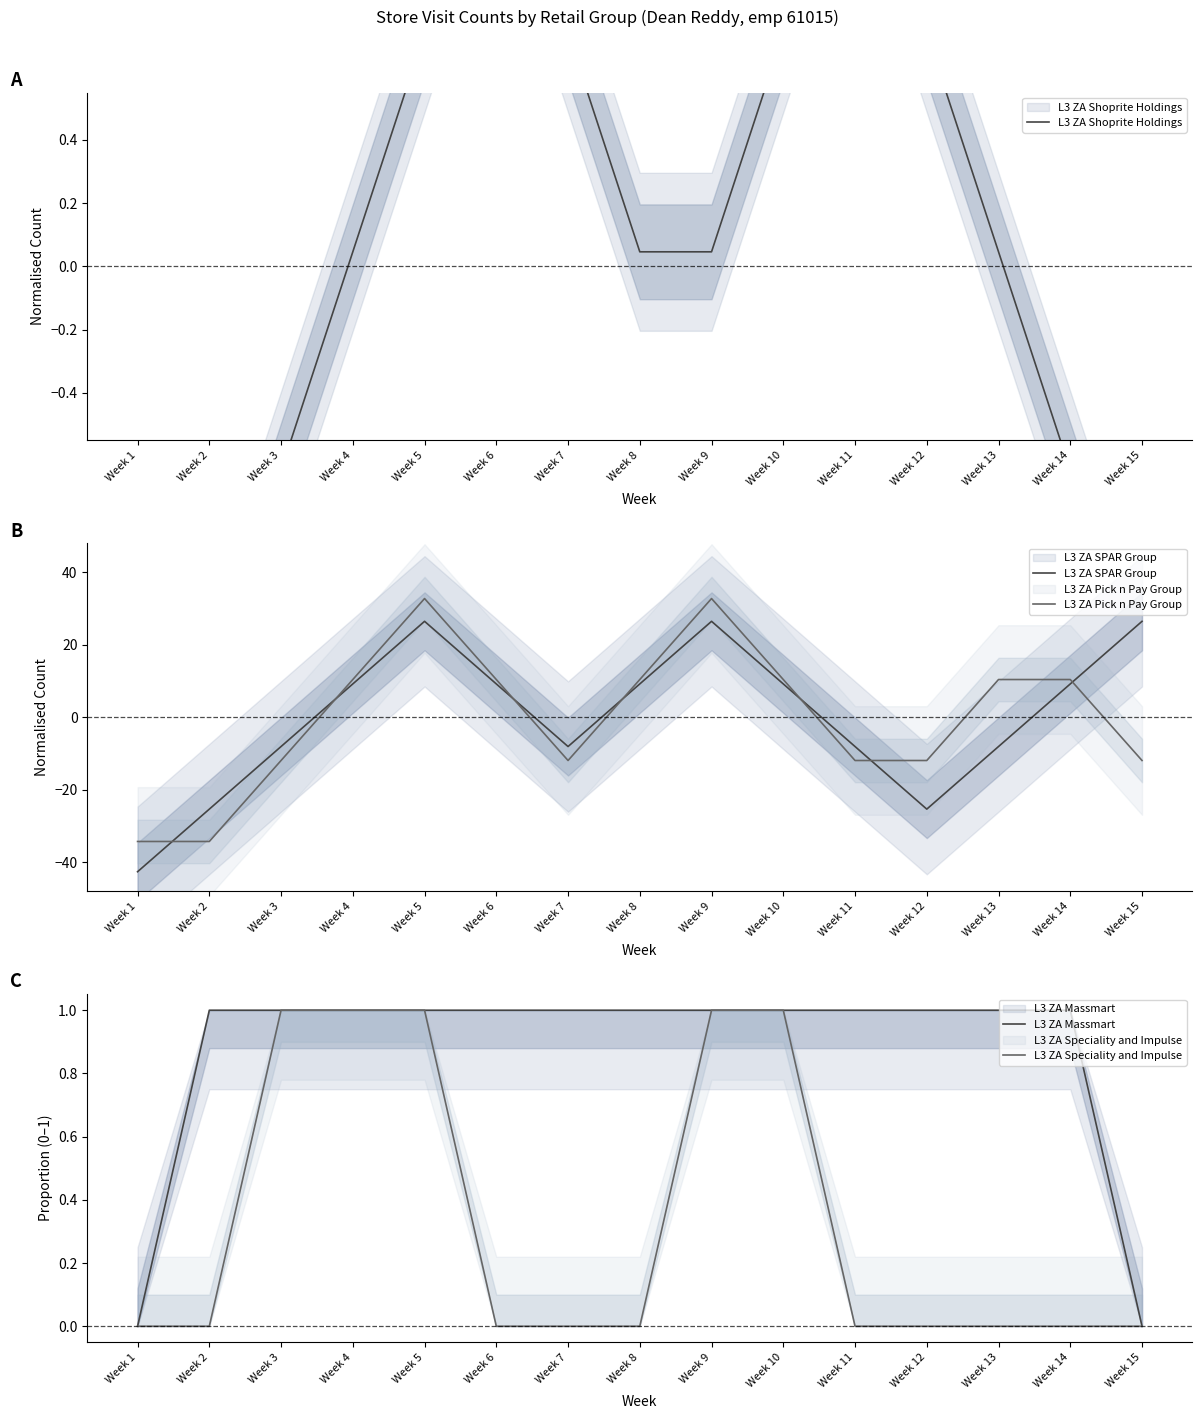

At which category does the chart reach its peak across all series?

Week 5